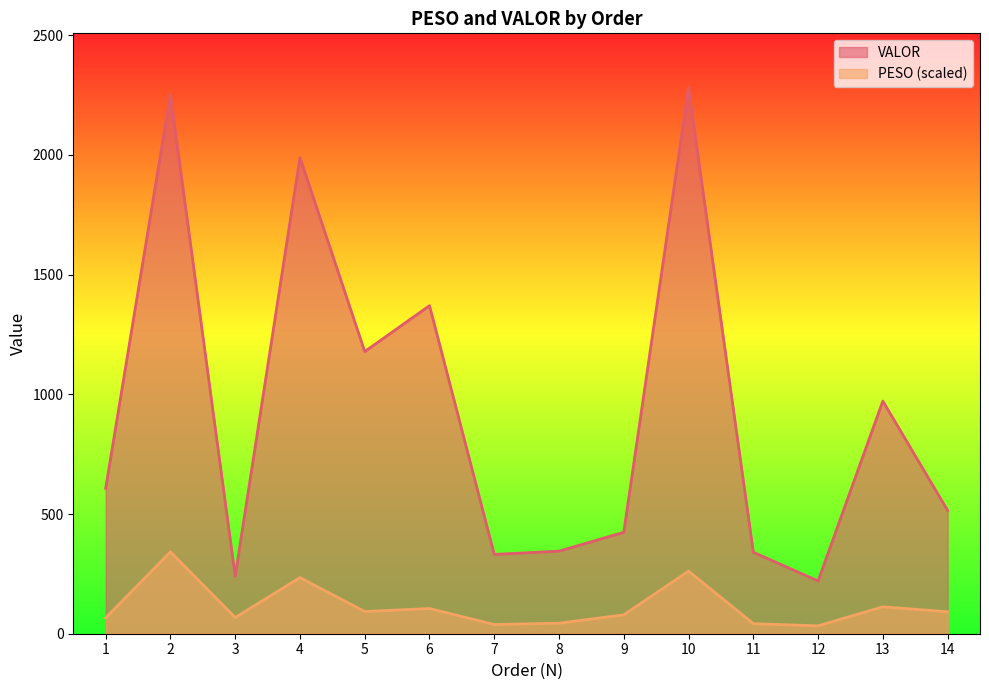

What is the maximum value shown in the chart?

2280.1